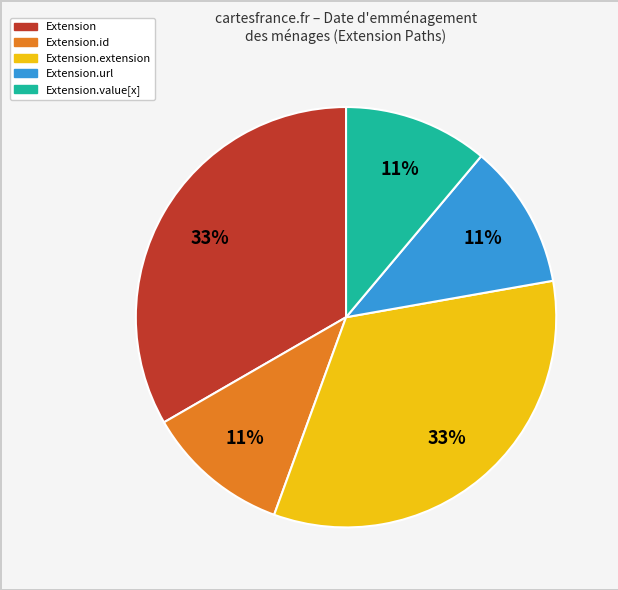

Is there a majority slice in this chart?

No